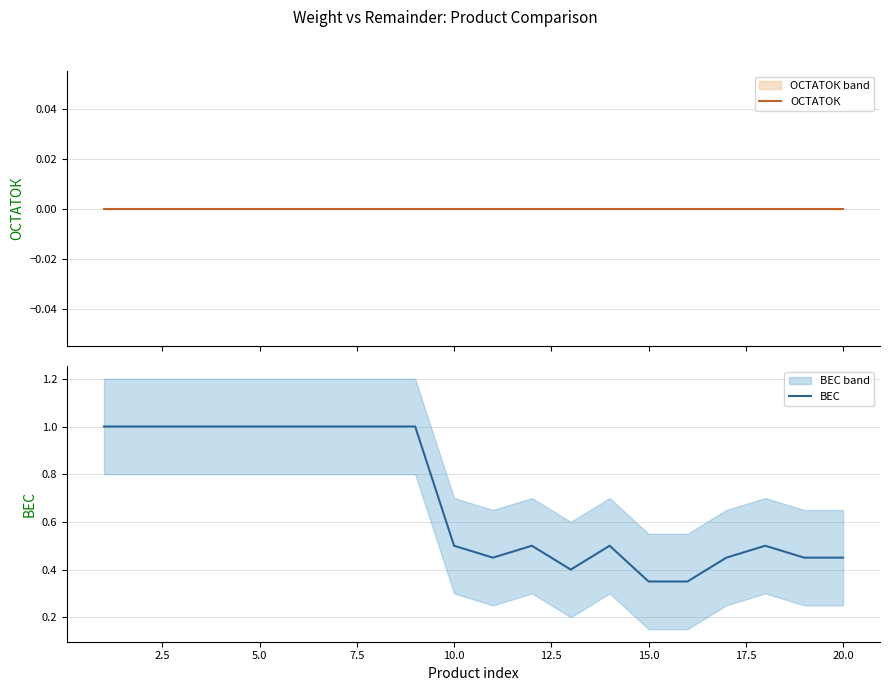

True or false: ВЕС and ОСТАТОК cross at least once.

False